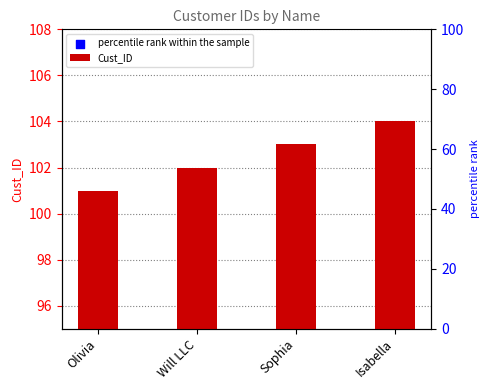

Which series reaches the minimum Y coordinate?

percentile rank within the sample